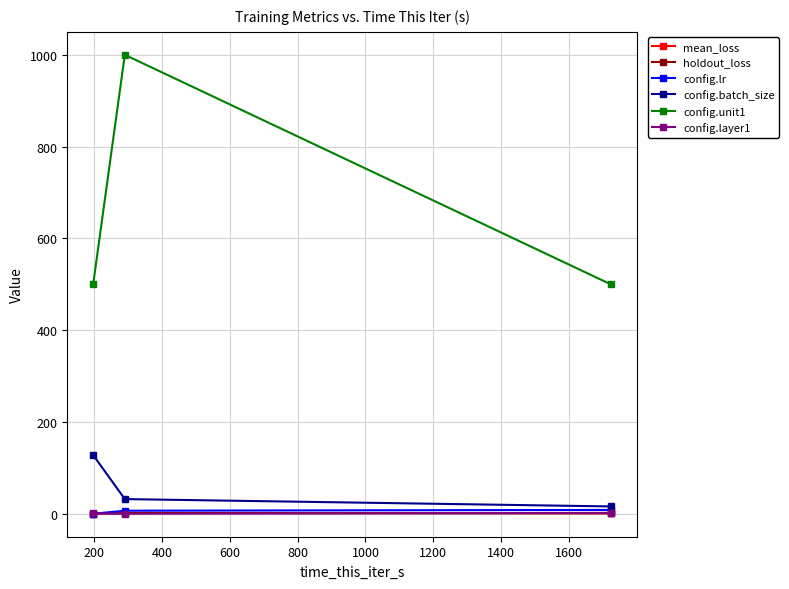

What is the difference between the maximum and minimum values in the config.layer1 series?

2.0